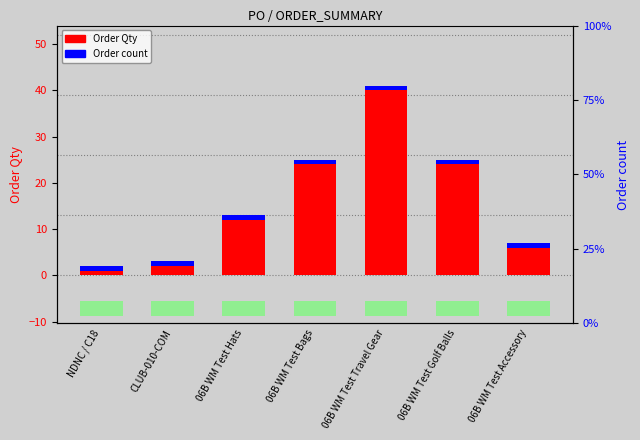

At which category is the sum across all series the highest?

06B WM Test Travel Gear